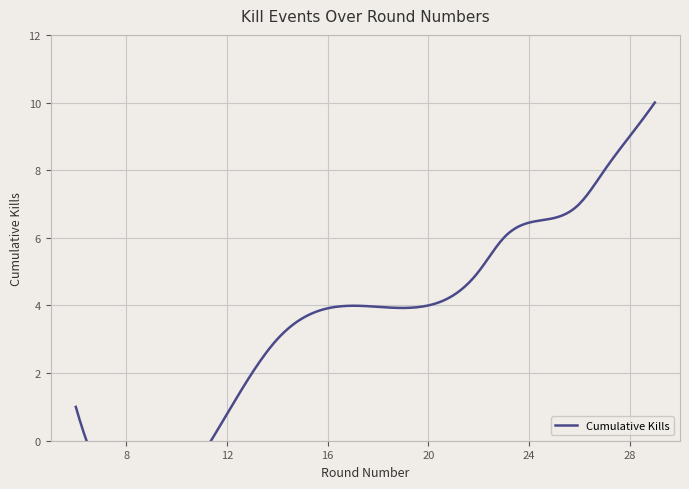

Which category has the highest value across all series?

29